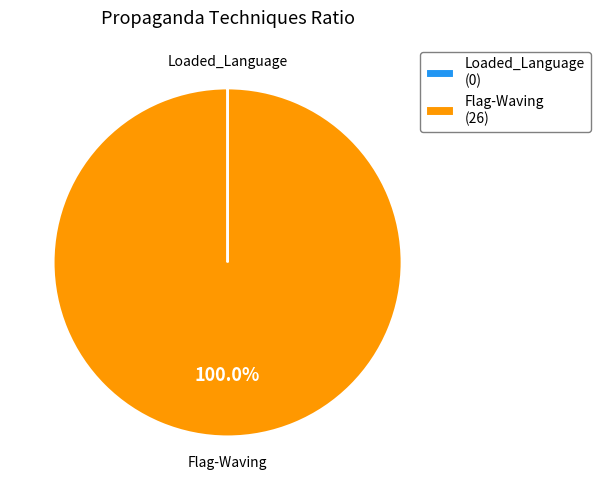

Does Flag-Waving (26) represent more than half of the total?

Yes